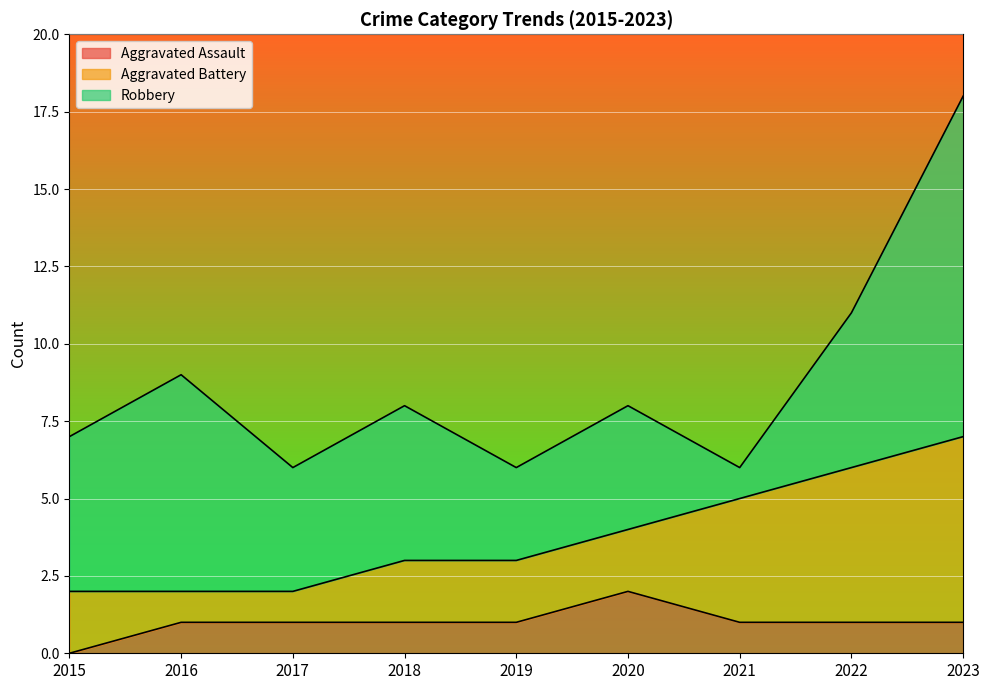

Does the chart display data point markers on the line(s)?

No